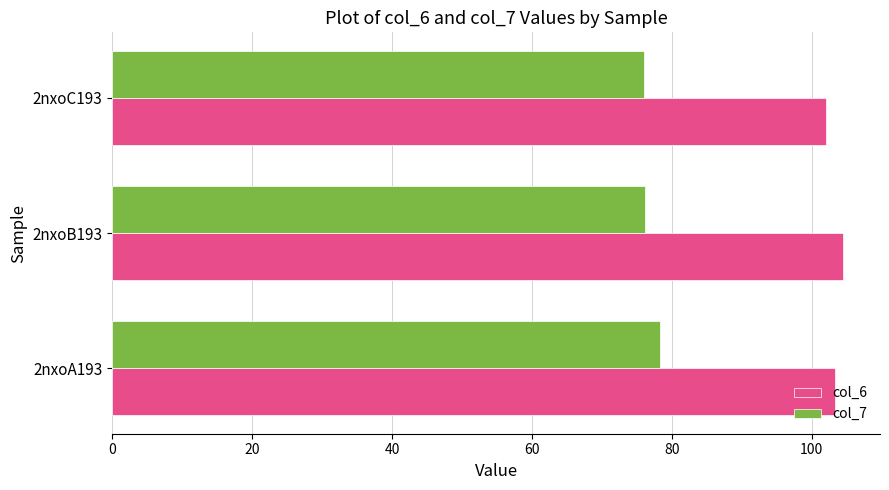

What is the sum of all col_6 values?

309.9